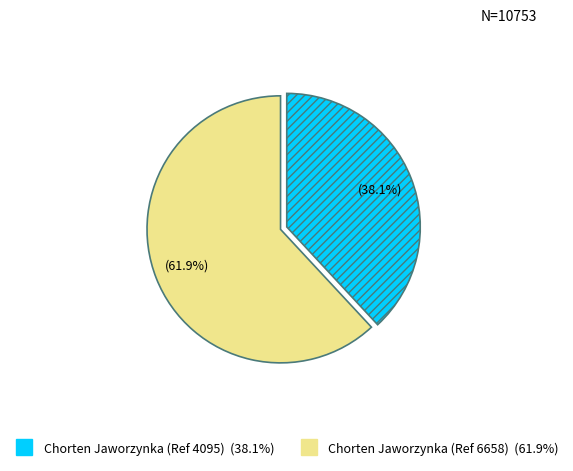

Which category has the biggest portion of the pie?

Chorten Jaworzynka (Ref 6658)